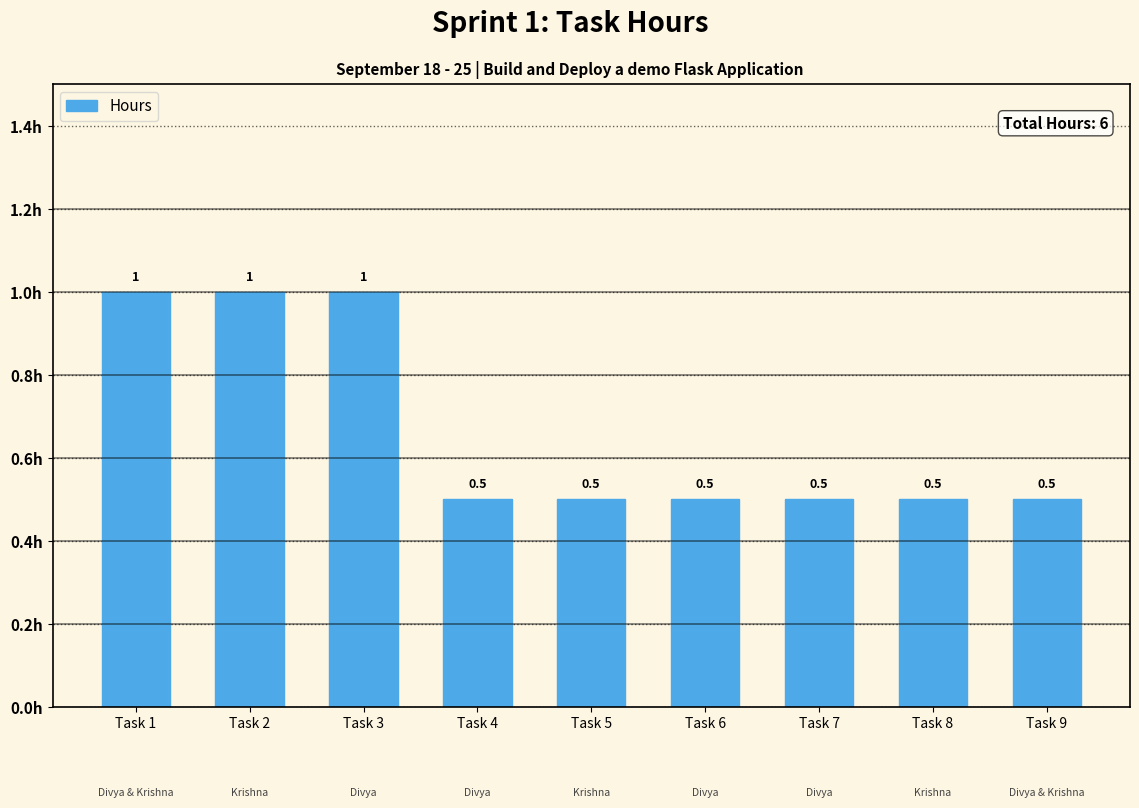

The value at Task 6 is 0.1. True or false?

False